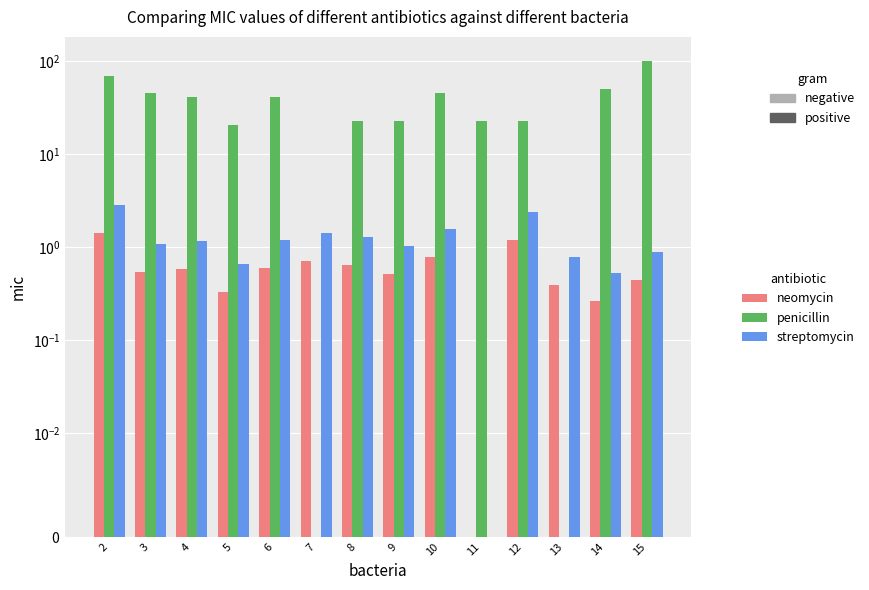

Reading left to right, list all the values displayed in this chart.

neomycin: 1.4	0.6	0.6	0.3	0.6	0.7	0.6	0.5	0.8	0.0	1.2	0.4	0.3	0.5
penicillin: 69.0	46.0	42.0	21.0	42.0	0.0	23.0	23.0	46.0	23.0	23.0	0.0	51.0	102.0
streptomycin: 2.9	1.1	1.2	0.7	1.2	1.4	1.3	1.0	1.6	0.0	2.4	0.8	0.5	0.9